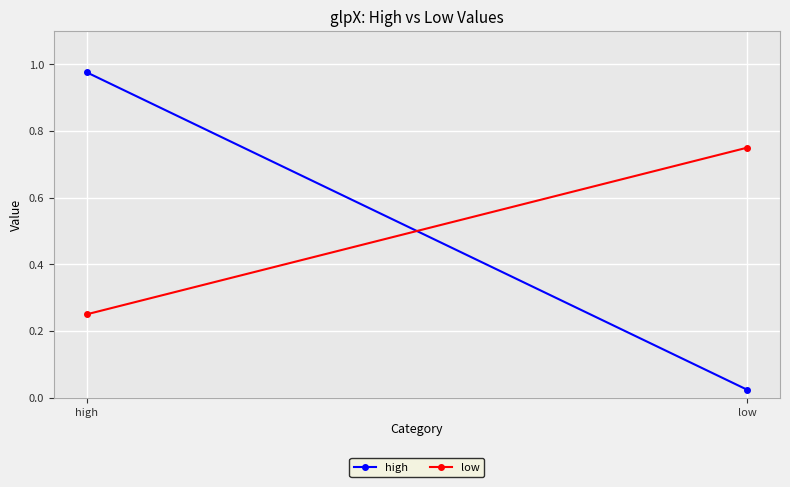

At low, list the series in order from largest to smallest.

low, high